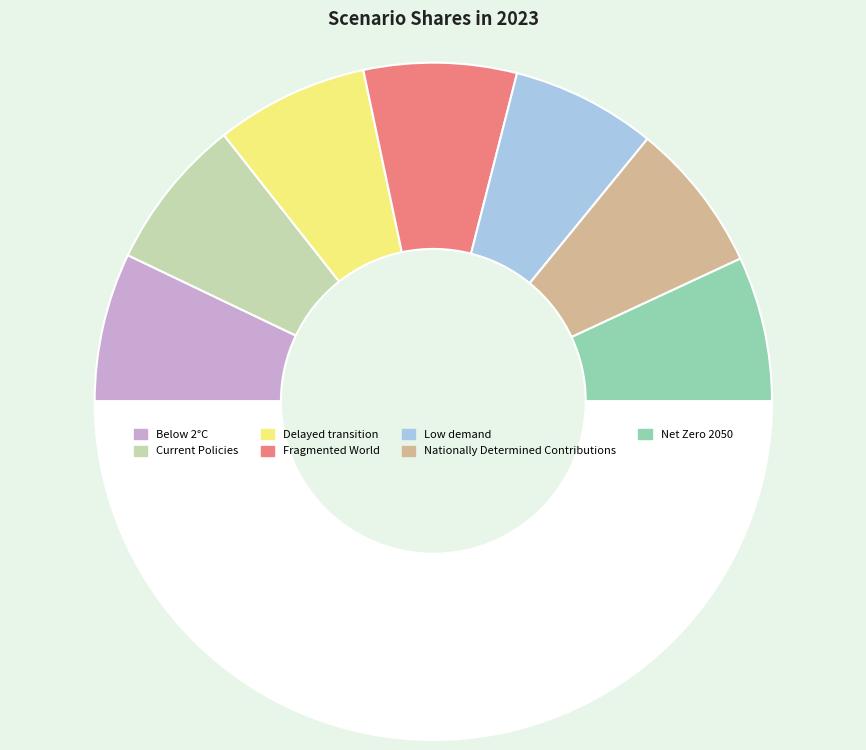

How many segments does this pie chart have?

8